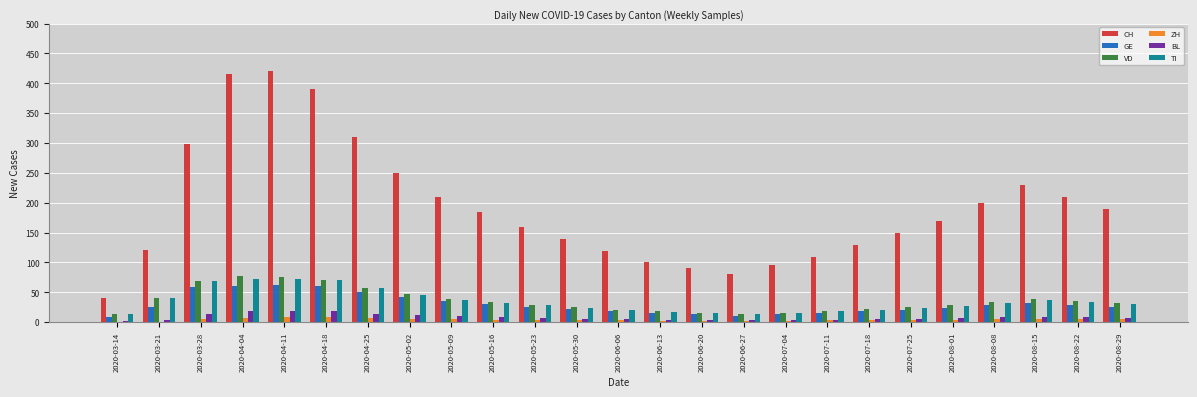

What is the difference between the VD values at 2020-06-27 and 2020-04-04?

63